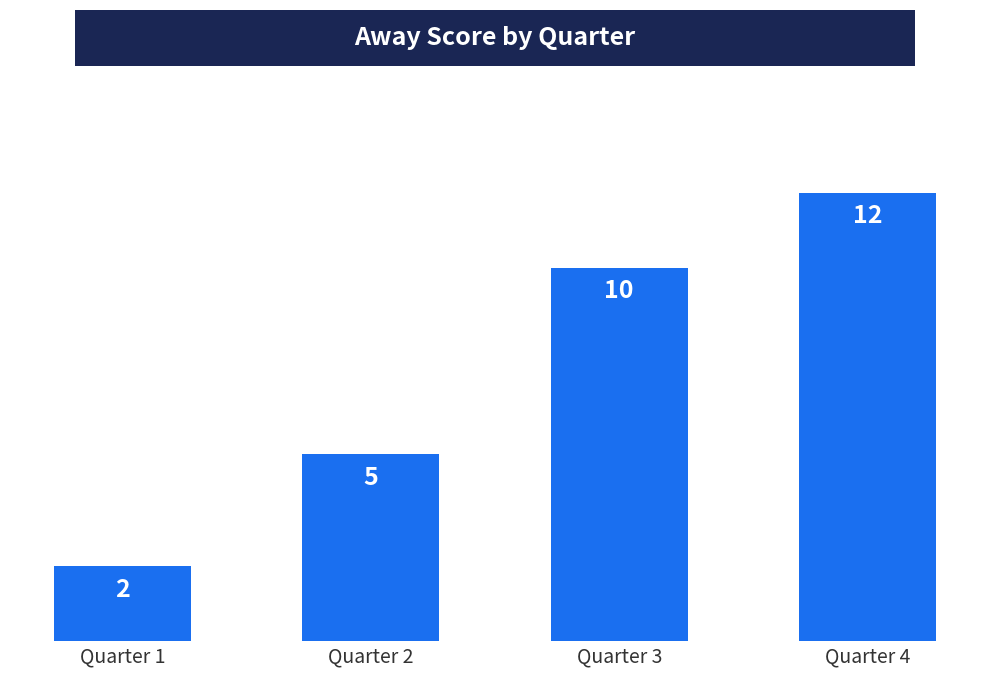

Are the bars grouped side by side (vs. stacked)?

No